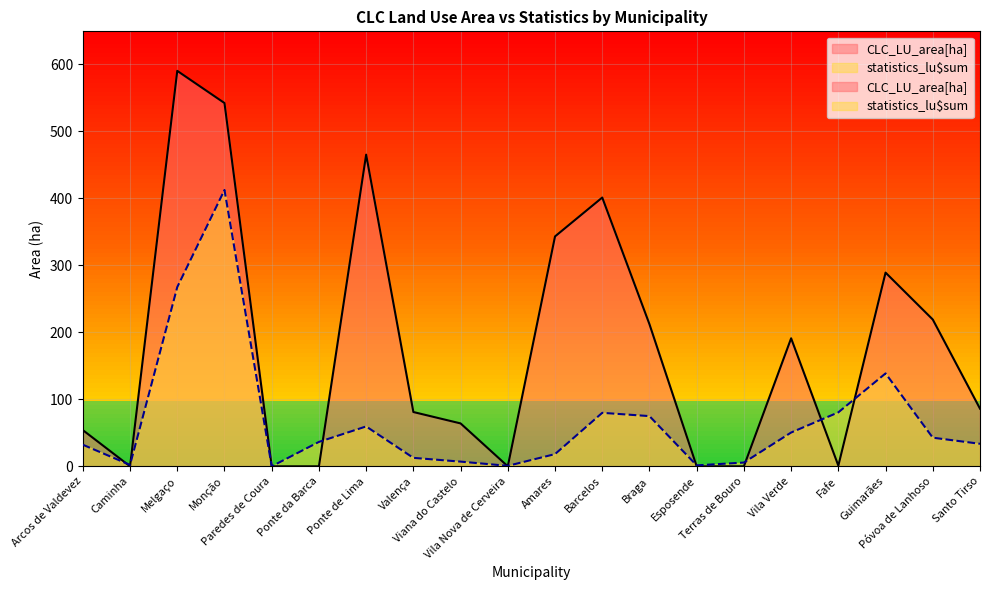

Which series has the largest total across all categories?

CLC_LU_area[ha]